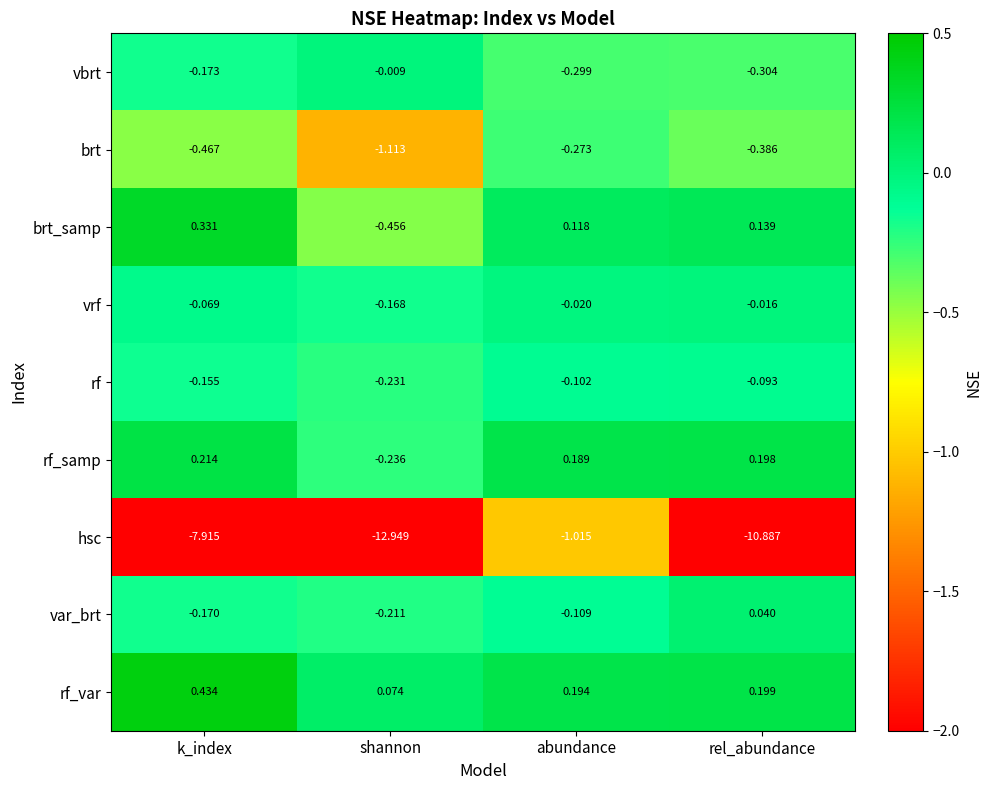

Where is vbrt nearest to the value 0?

shannon